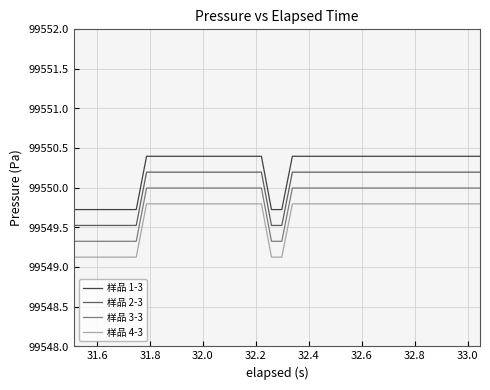

What is the lowest value of the 样品 2-3 series?

99549.5